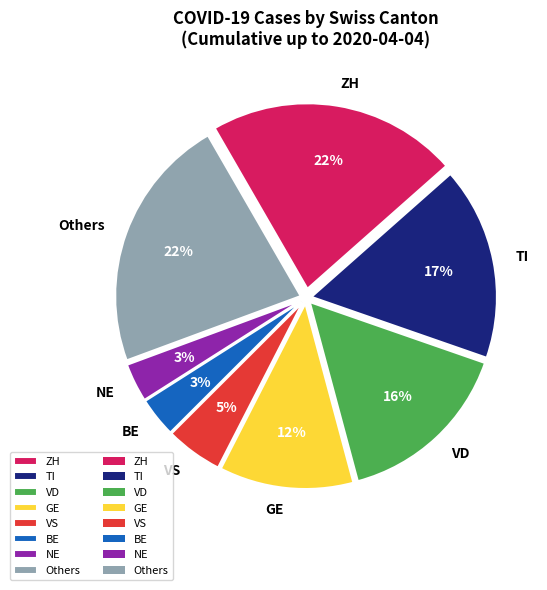

The VS slice represents 5% of the pie. True or false?

True